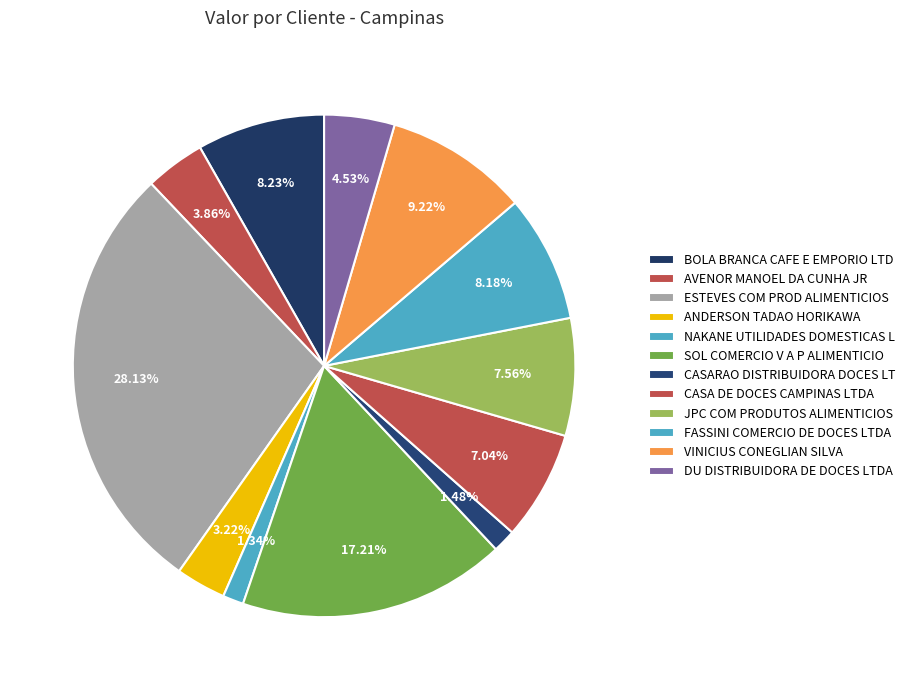

How many slices are in this pie chart?

12